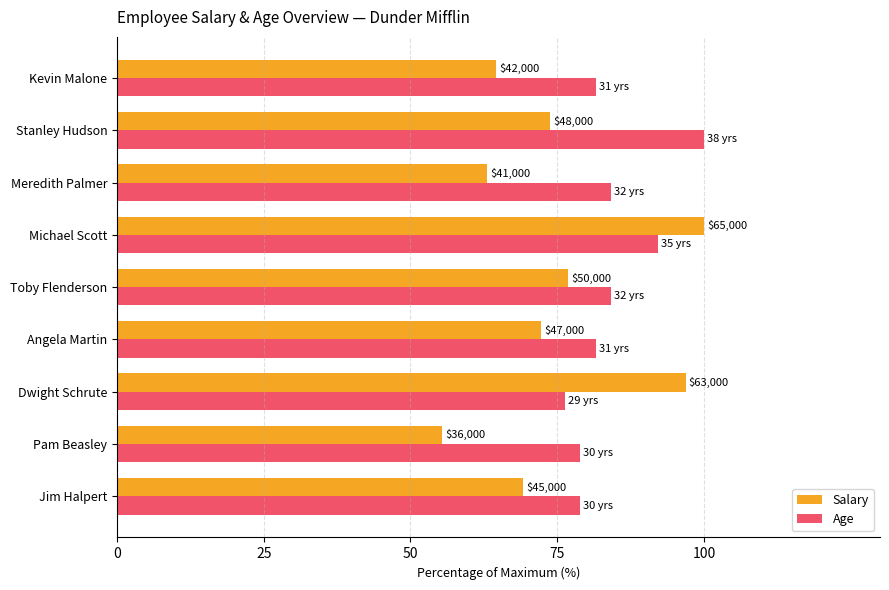

What are all the series names shown in the legend?

Salary, Age